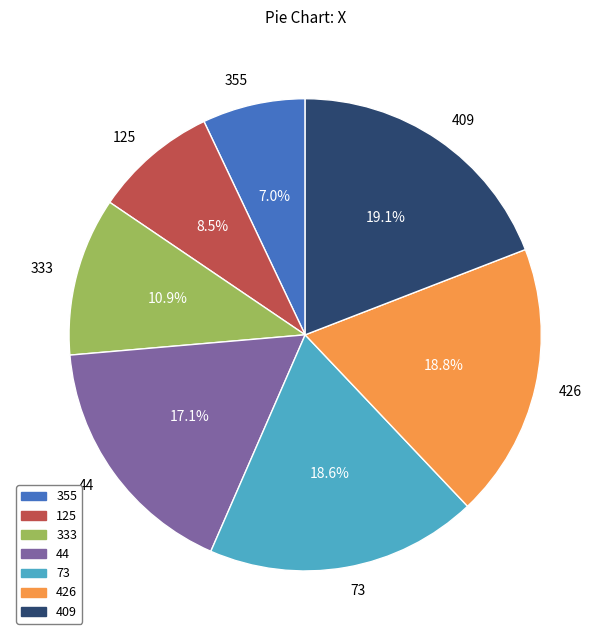

Combined, what portion of the pie is 73 and 333?

29.5%